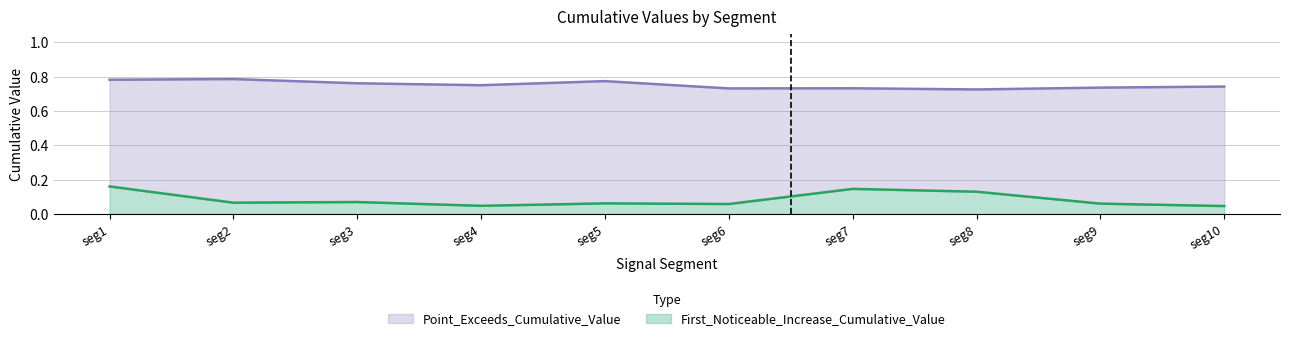

Does the chart have visible grid lines?

Yes